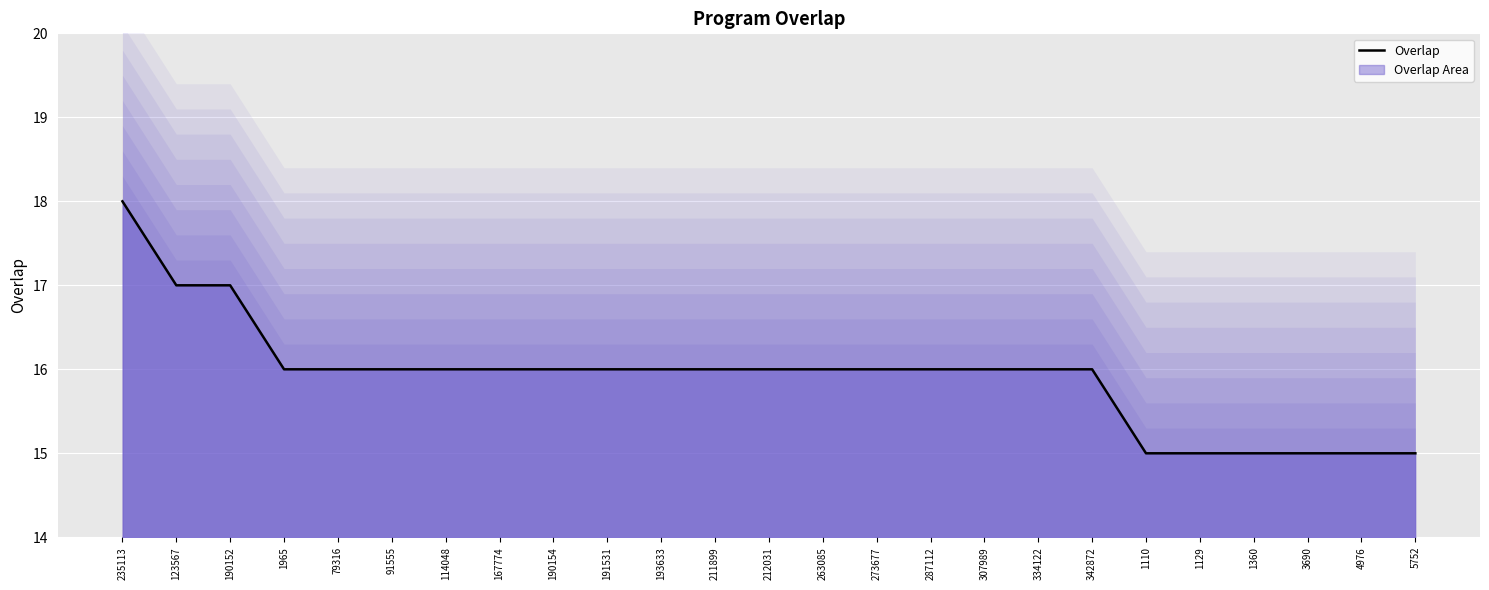

How many data points are less than 16?

6